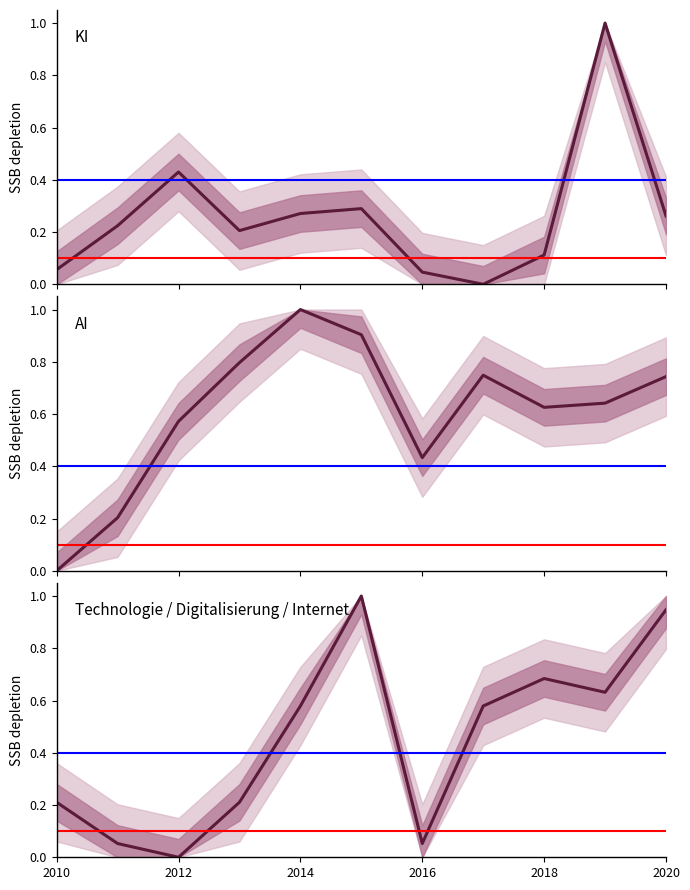

What are all the series names shown in the legend?

KI, AI, Technologie / Digitalisierung / Internet